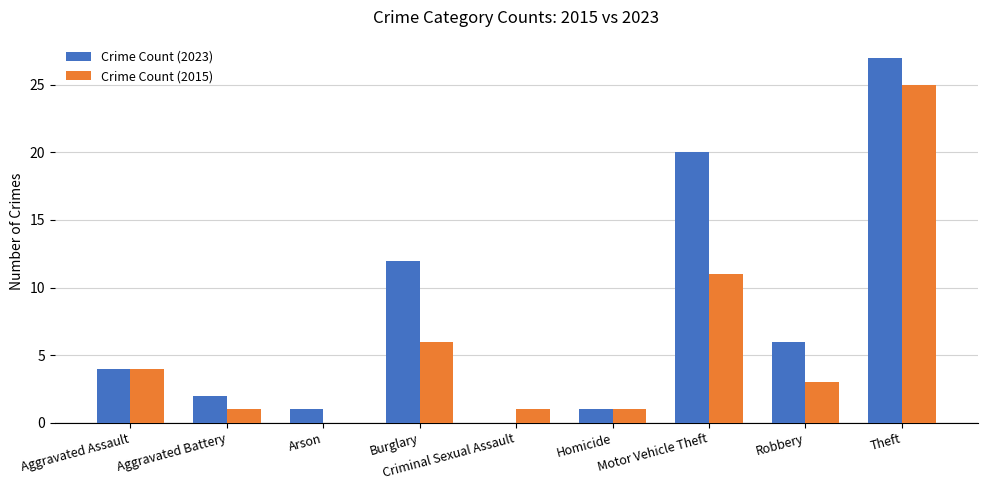

At which category is the sum across all series the highest?

Theft